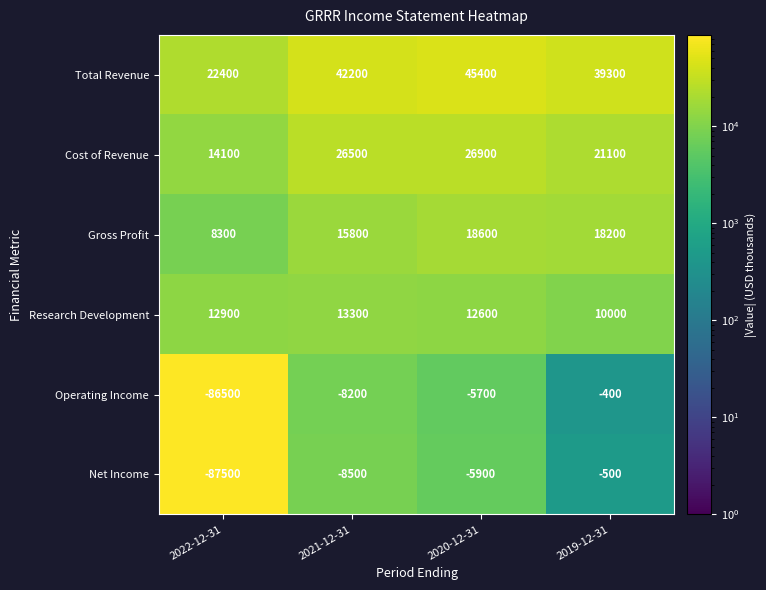

Which label corresponds to the smallest value in the chart?

2022-12-31